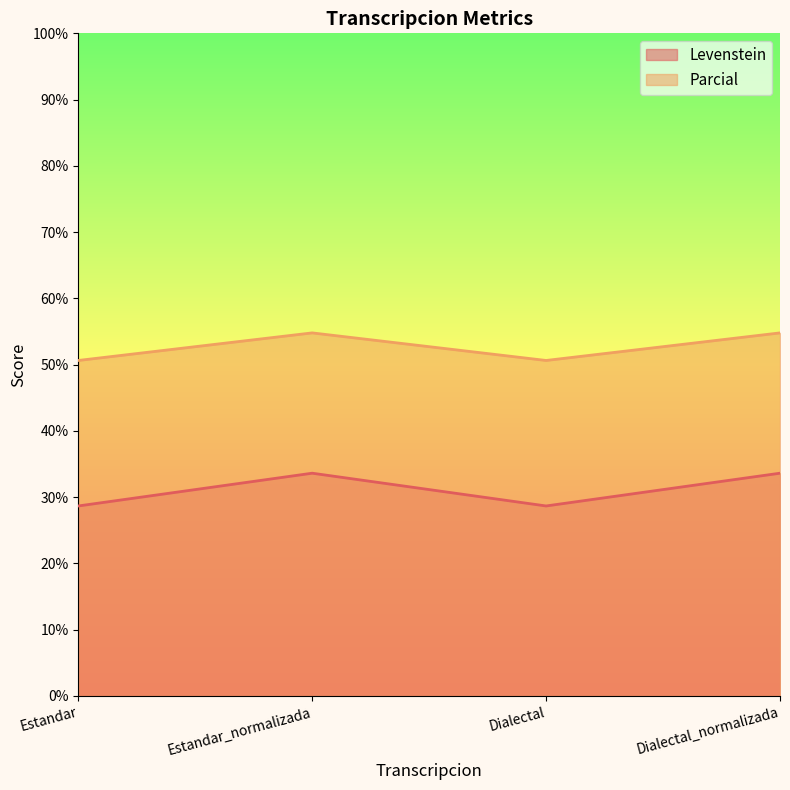

What is the difference between the highest and lowest values at Estandar_normalizada?

21.2